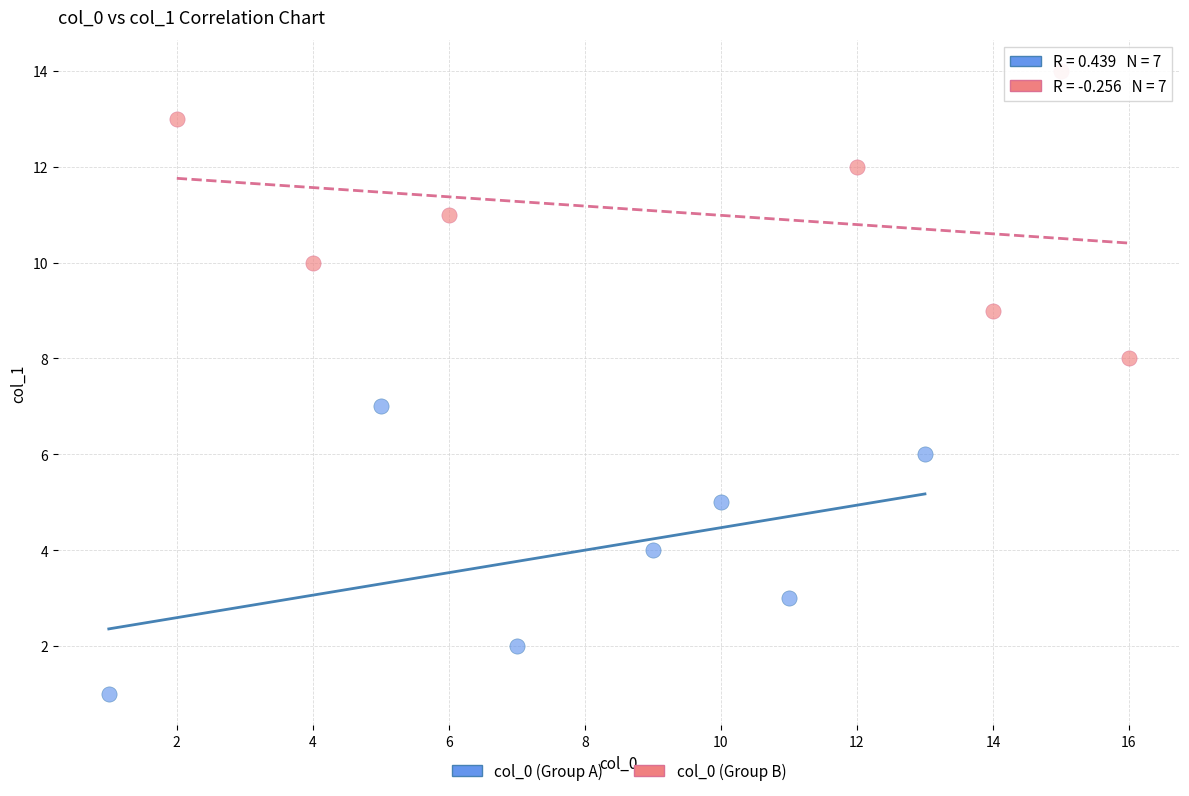

Which series contains the highest Y value?

col_0 (Group B)